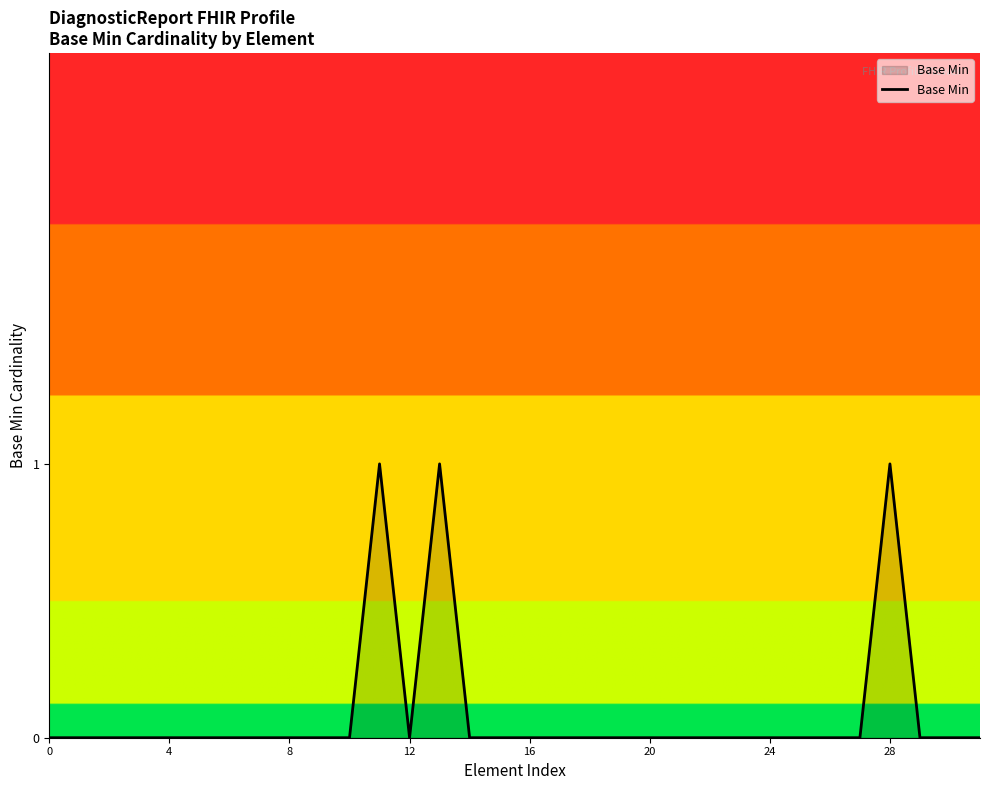

Is this an area chart (filled region under the line)?

Yes